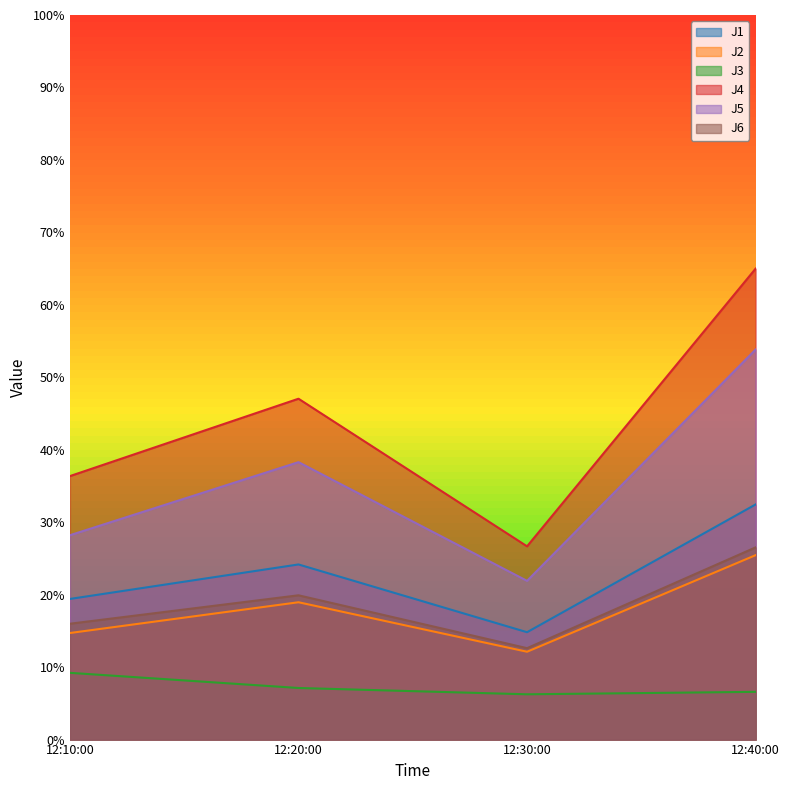

Is the value of J6 at 12:40:00 greater than the value of J4 at 12:20:00?

No